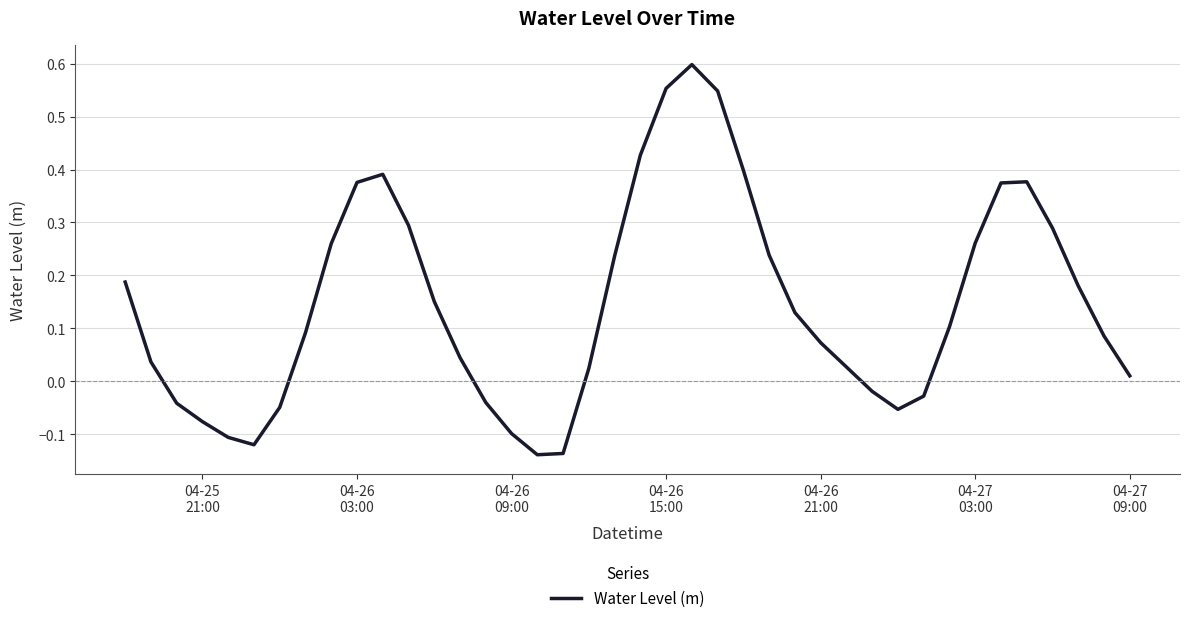

What is the average value?

0.1